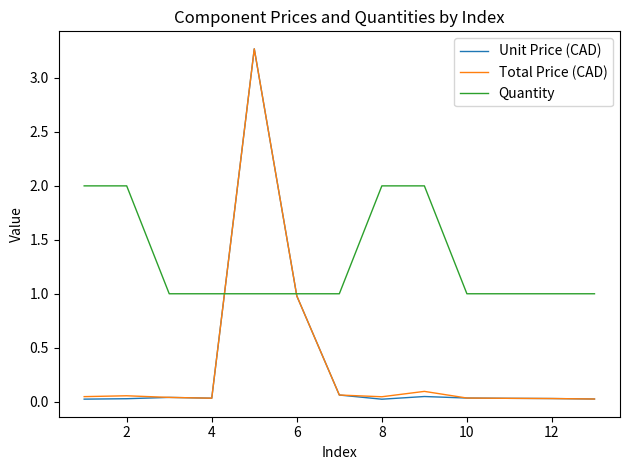

Which series has the largest total across all categories?

Quantity